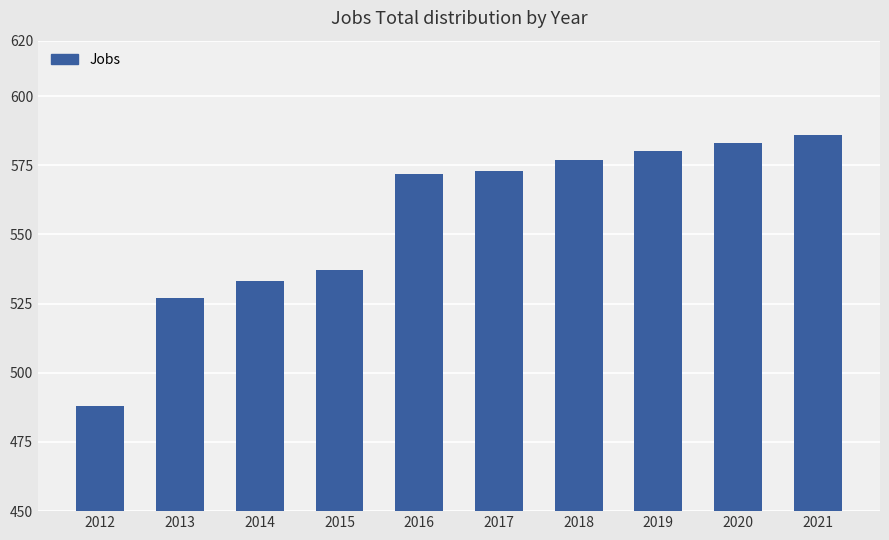

What is the value of the 8th bar from the left?

580